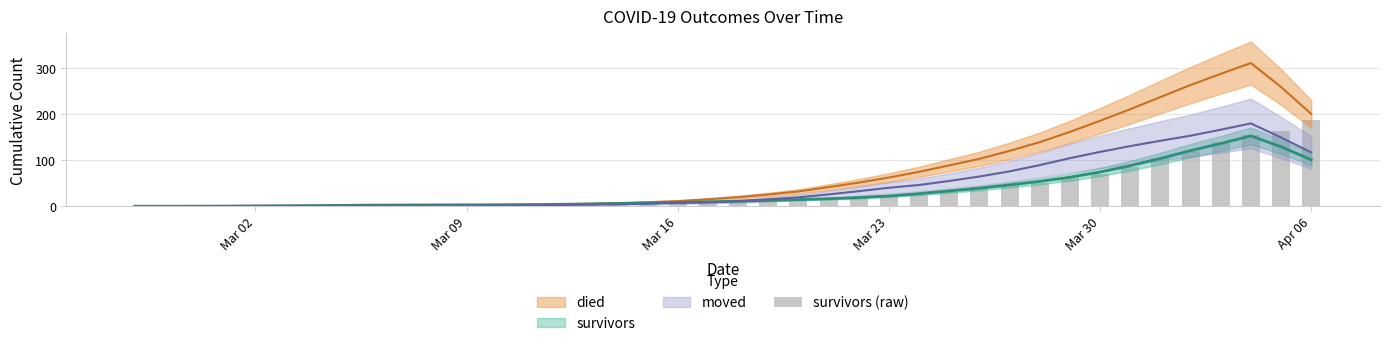

What is the average value?

36